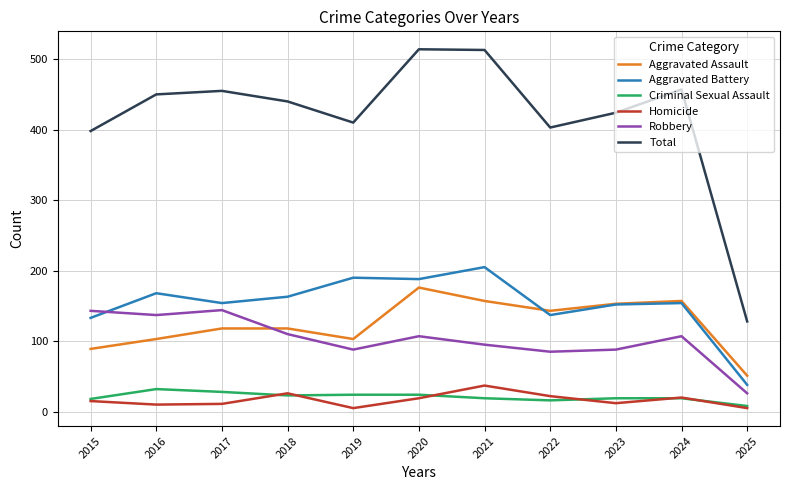

True or false: Total has a value of 636 at 2019.

False